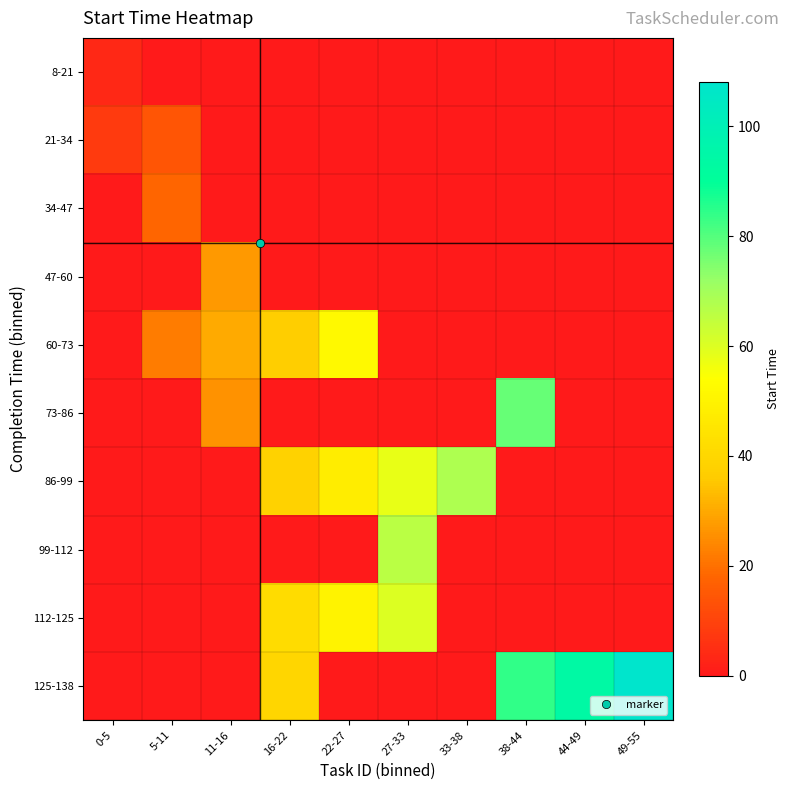

Which series has the widest spread of values?

125-138